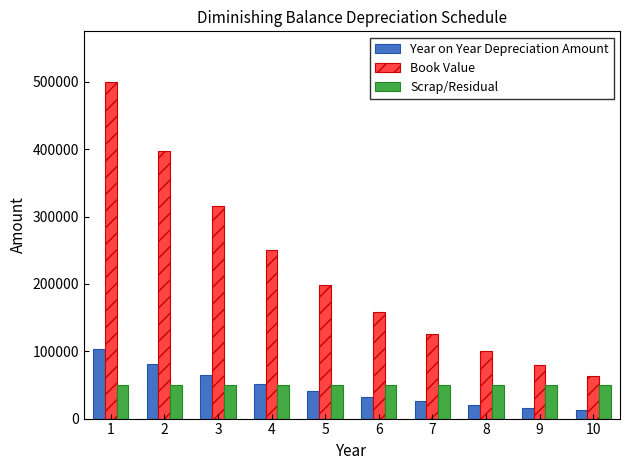

Which category has the highest value across all series?

1